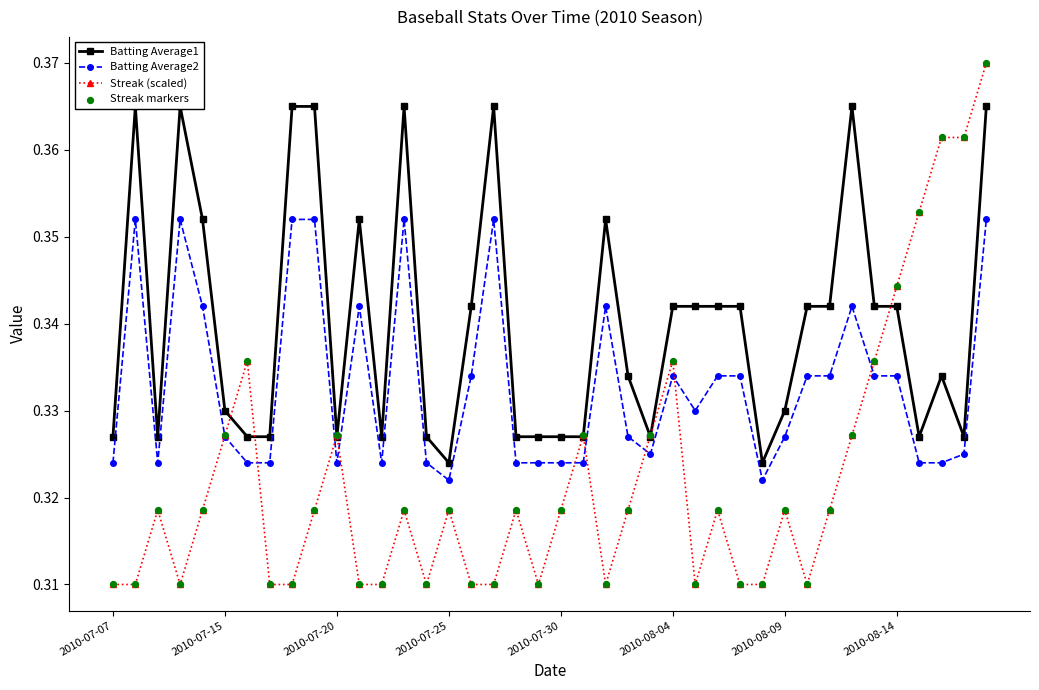

At which category is the sum across all series the highest?

39